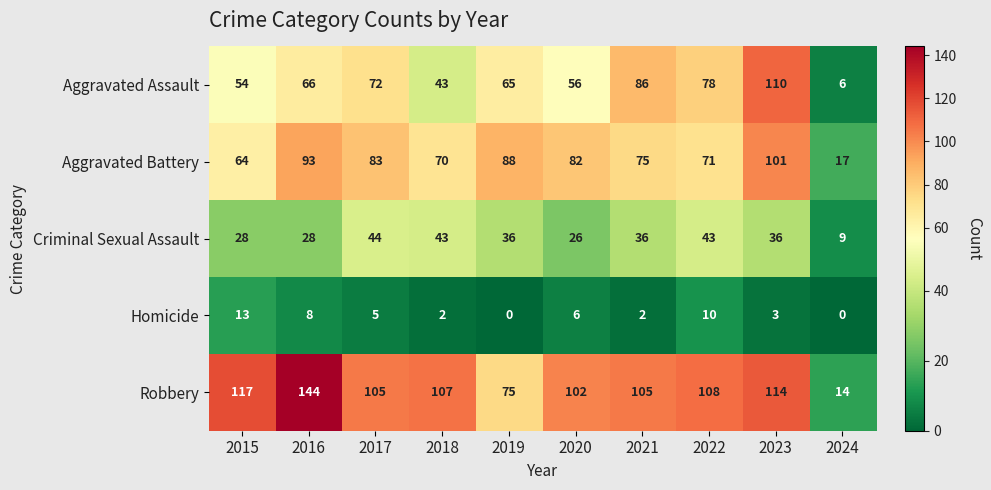

List the series in order of their peak value, highest first.

Robbery, Aggravated Assault, Aggravated Battery, Criminal Sexual Assault, Homicide